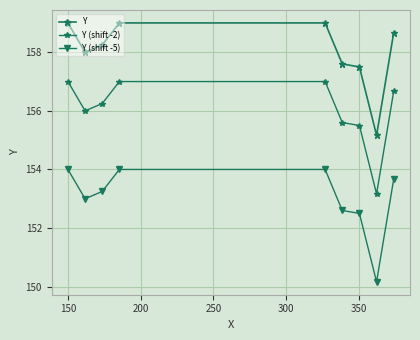

What is the greatest value displayed?

159.0